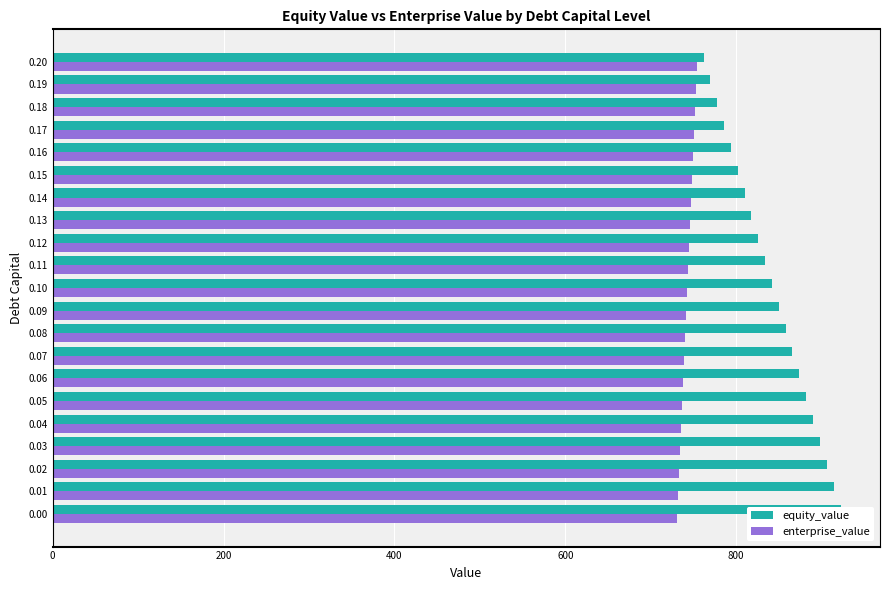

Reading left to right, transcribe all the data shown in this chart.

equity_value: 922.3	914.2	906.2	898.1	890.1	882.0	874.0	866.0	857.9	849.9	841.9	833.9	825.8	817.8	809.8	801.8	793.8	785.8	777.8	769.8	761.8
enterprise_value: 731.1	732.2	733.3	734.4	735.5	736.6	737.7	738.9	740.0	741.1	742.2	743.4	744.5	745.7	746.8	748.0	749.1	750.3	751.4	752.6	753.8